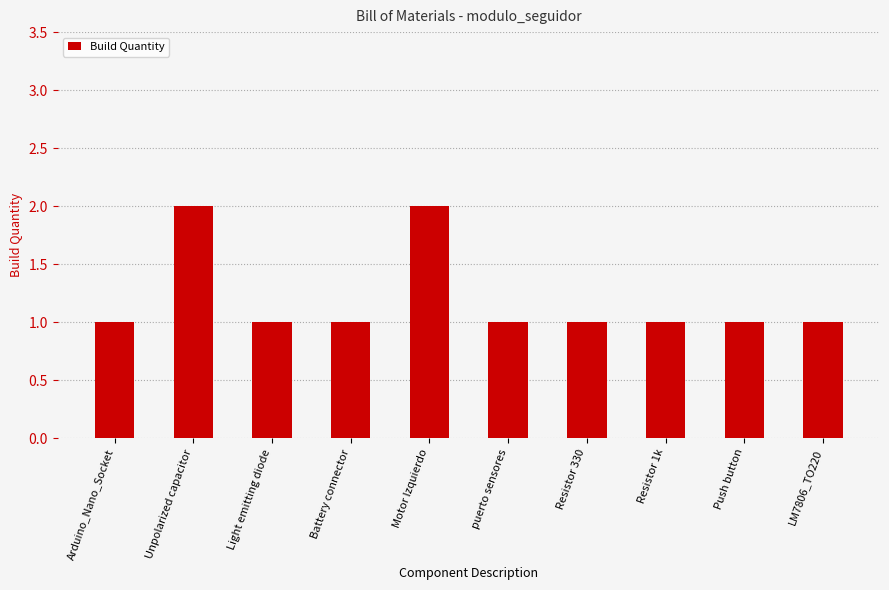

Does the chart contain stacked bars?

No